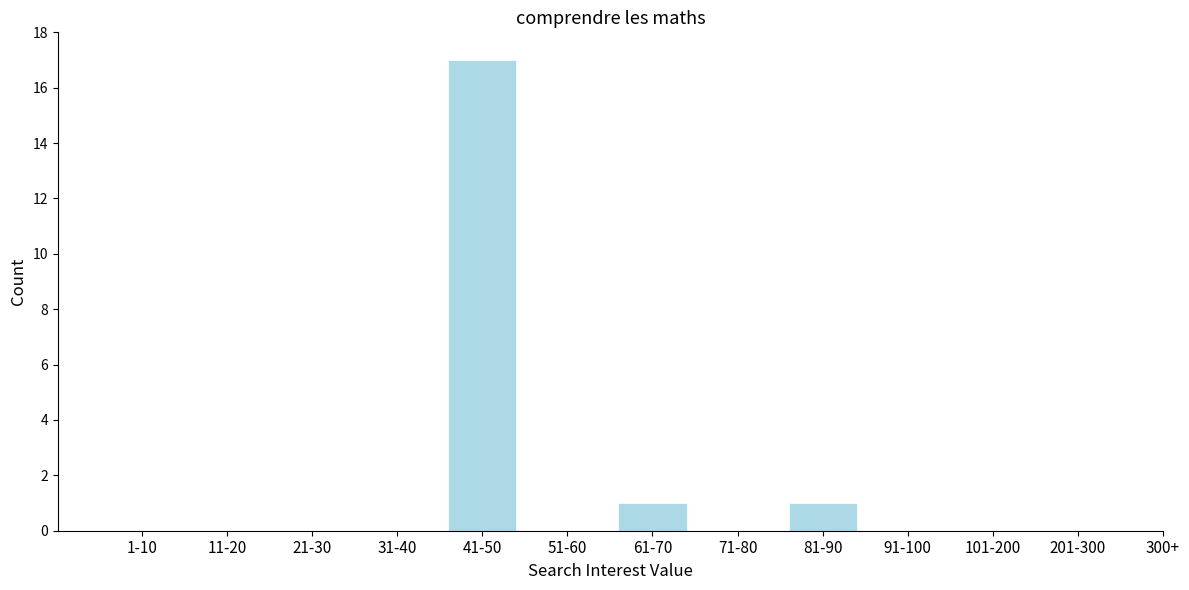

Reading right to left, extract all data points from this chart.

201-300=0	101-200=0	91-100=0	81-90=1	71-80=0	61-70=1	51-60=0	41-50=17	31-40=0	21-30=0	11-20=0	1-10=0